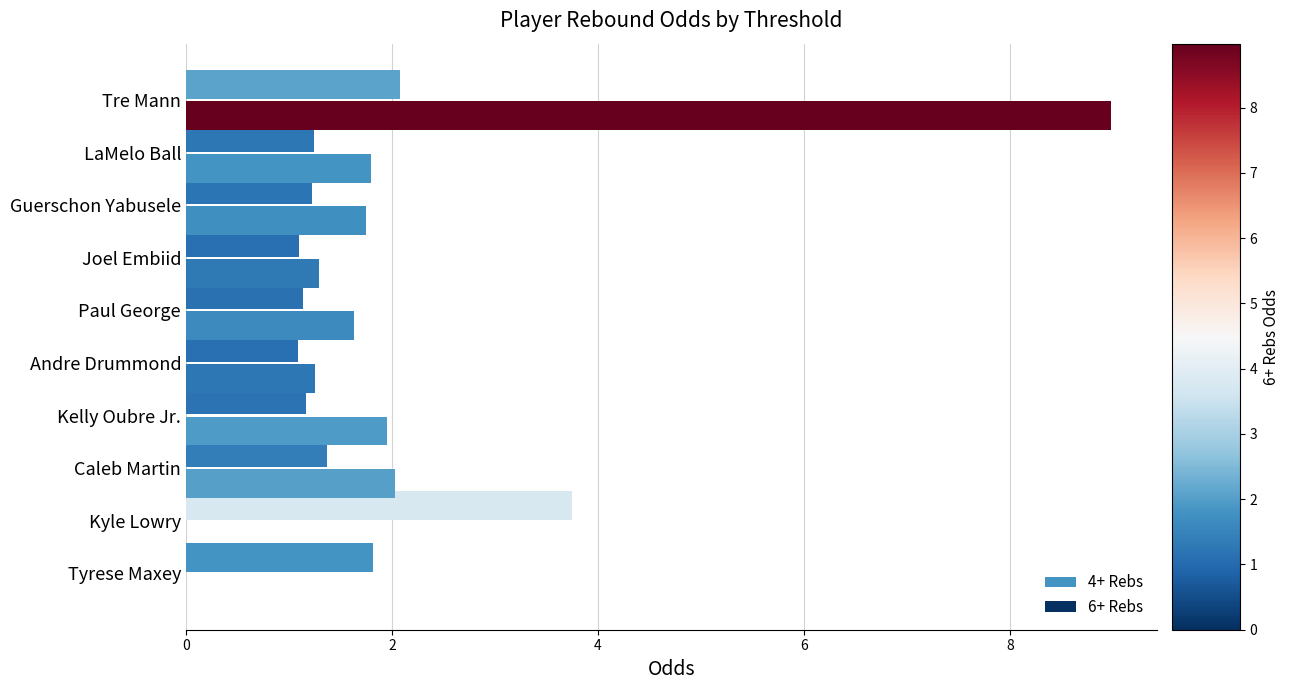

Which series has the largest total across all categories?

6+ Rebs